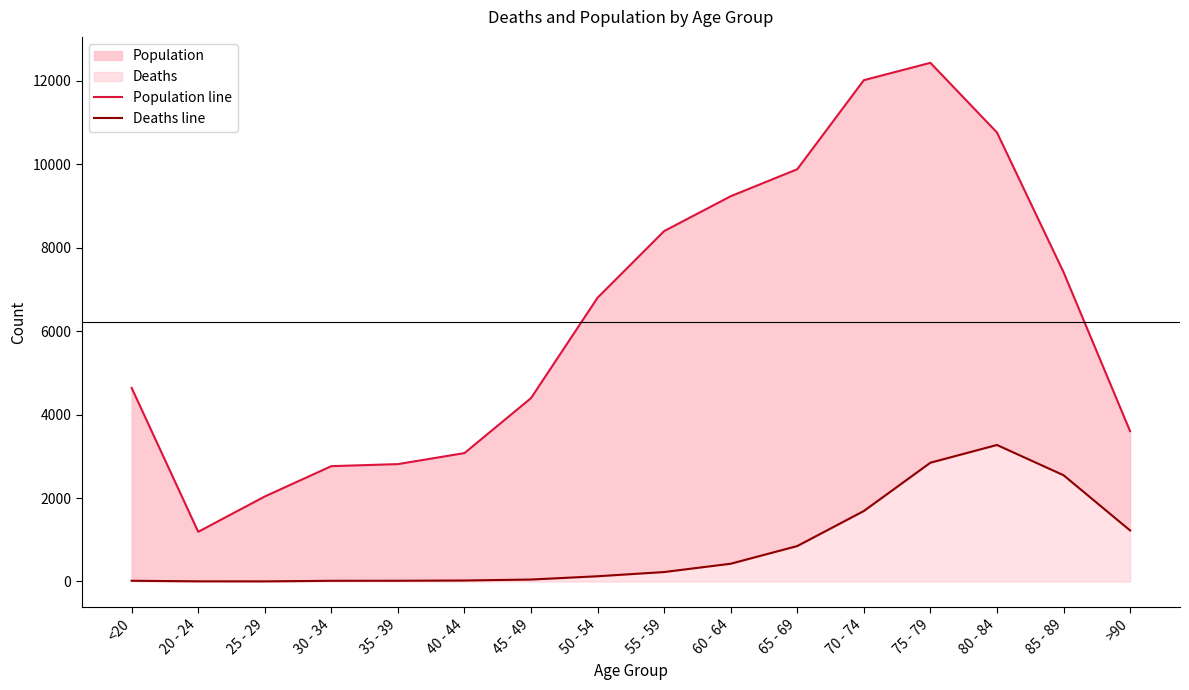

Which series has the largest total across all categories?

Population line